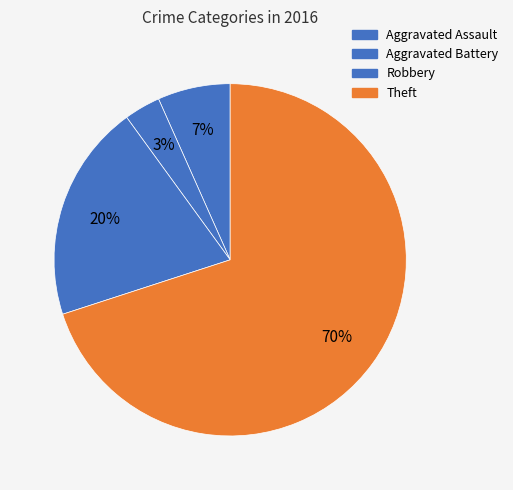

Which has a higher value, Aggravated Assault or Theft?

Theft